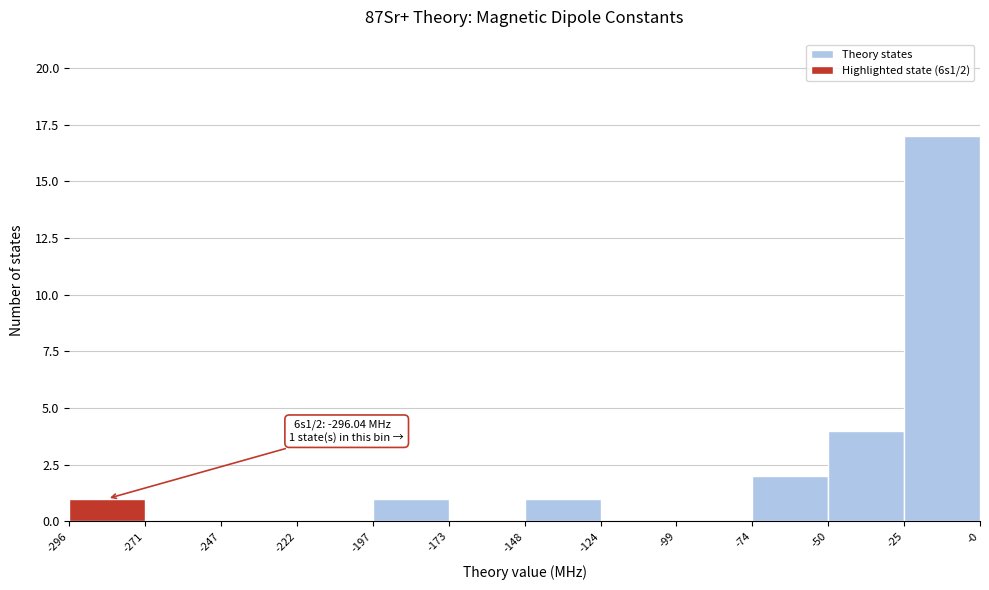

Which range on the x-axis has the tallest bar?

-25 to -0